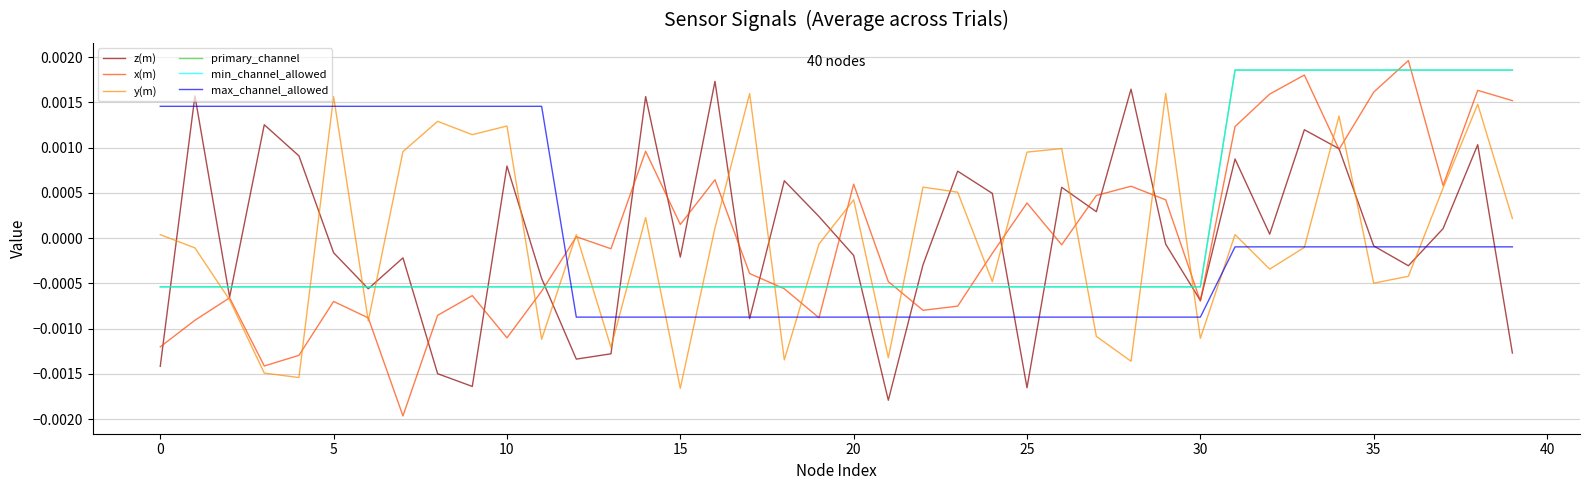

In x(m), how many points are lower than both neighbors (excluding endpoints)?

11